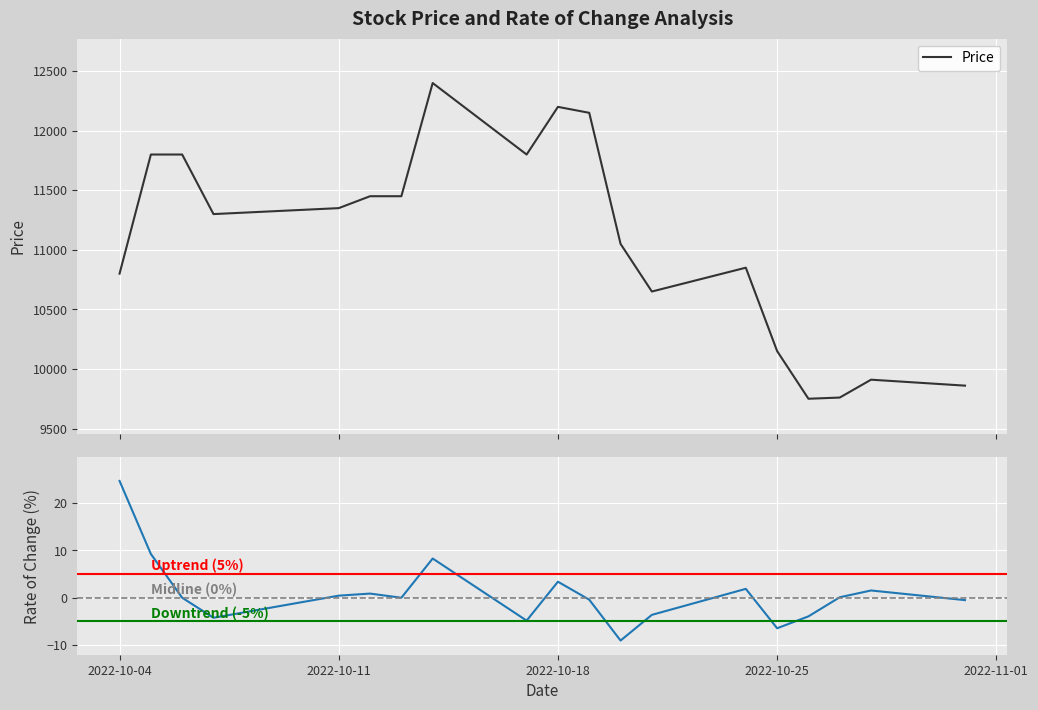

Is this an area chart (filled region under the line)?

No